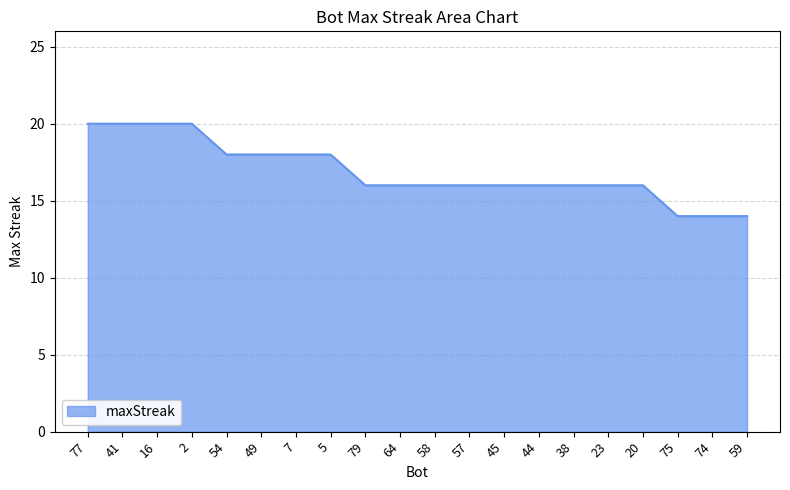

What is the maximum value shown in the chart?

20